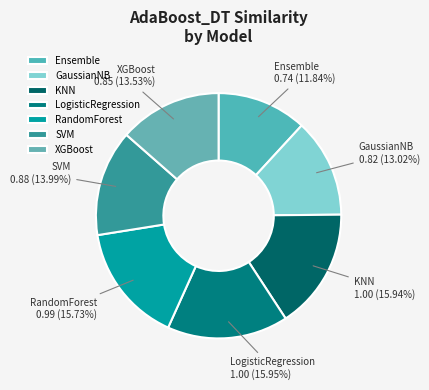

True or false: XGBoost accounts for 1% of the total.

False